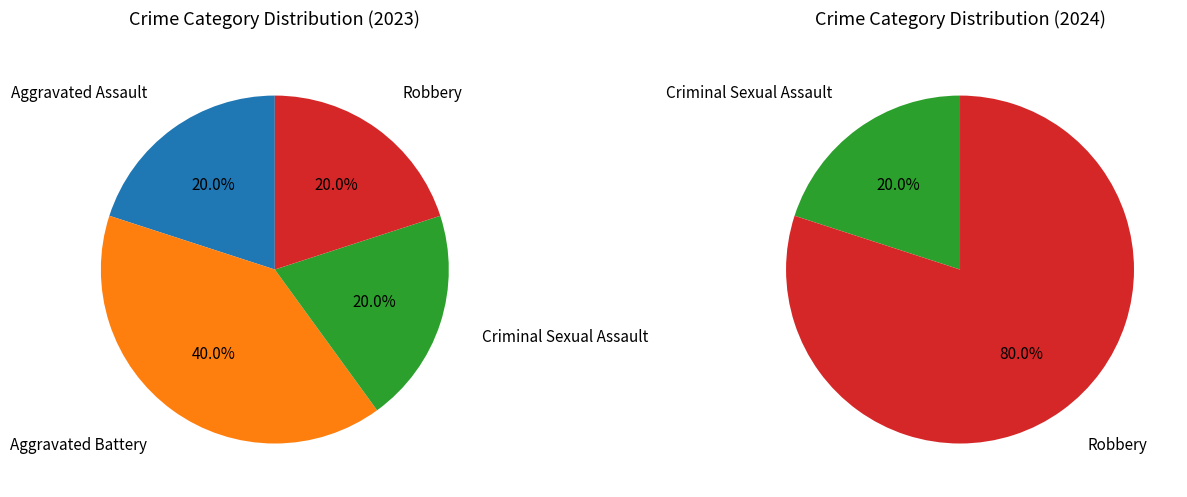

Combined, do Criminal Sexual Assault and Aggravated Assault account for over 50%?

No